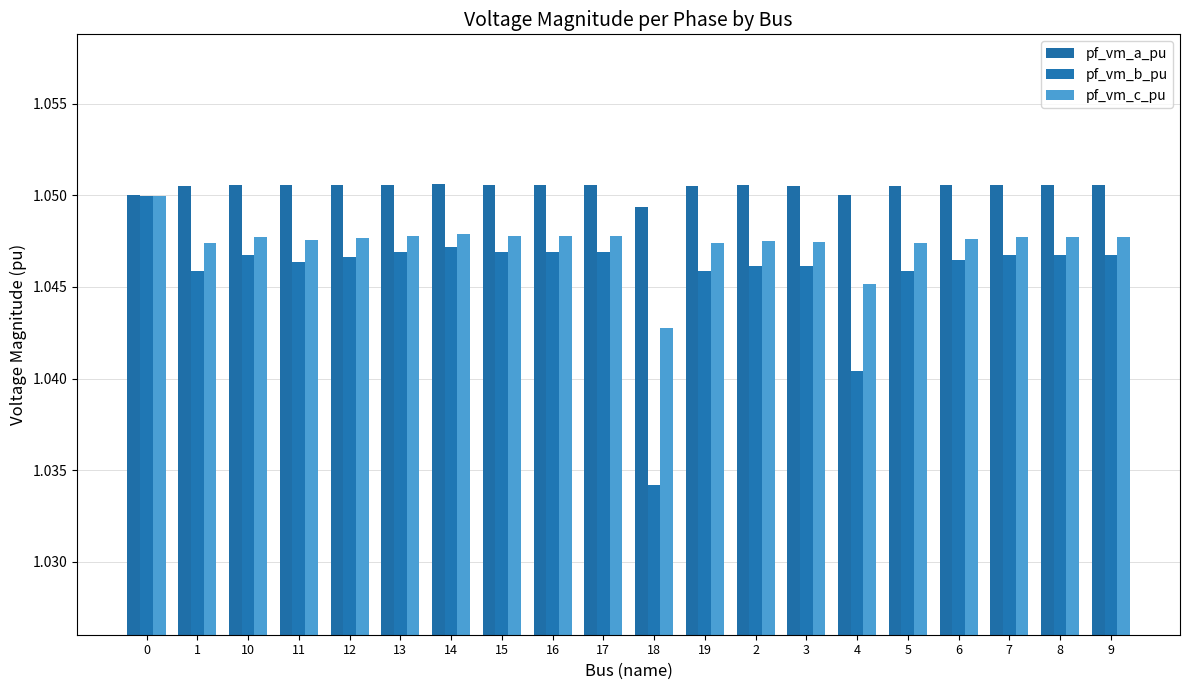

How many categories are shown in the chart?

20